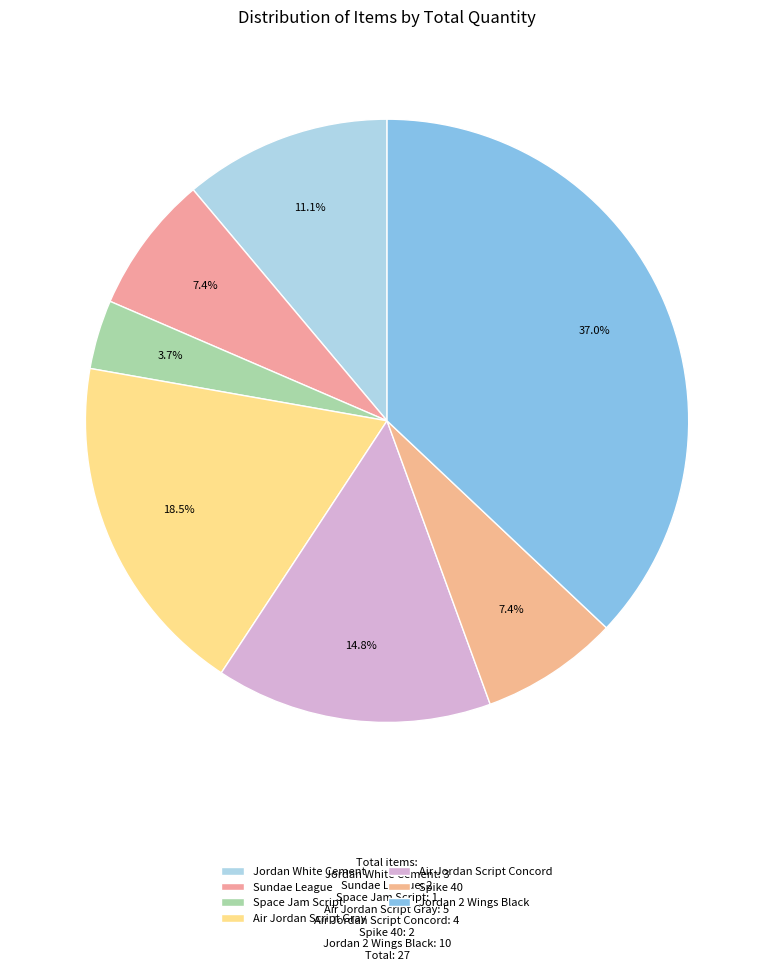

Is there any slice that represents more than half of the pie?

No